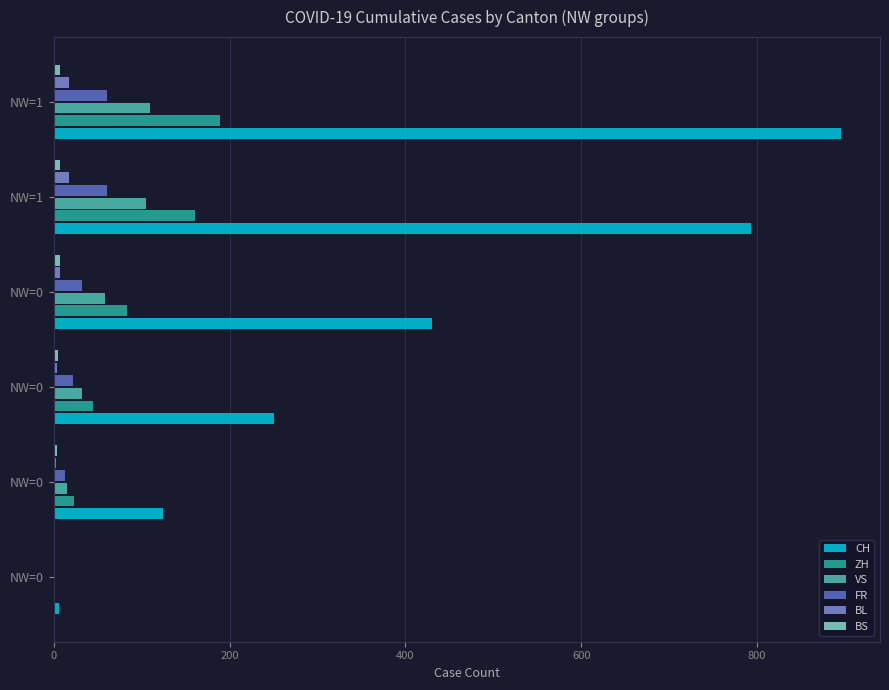

How many categories are shown in the chart?

6